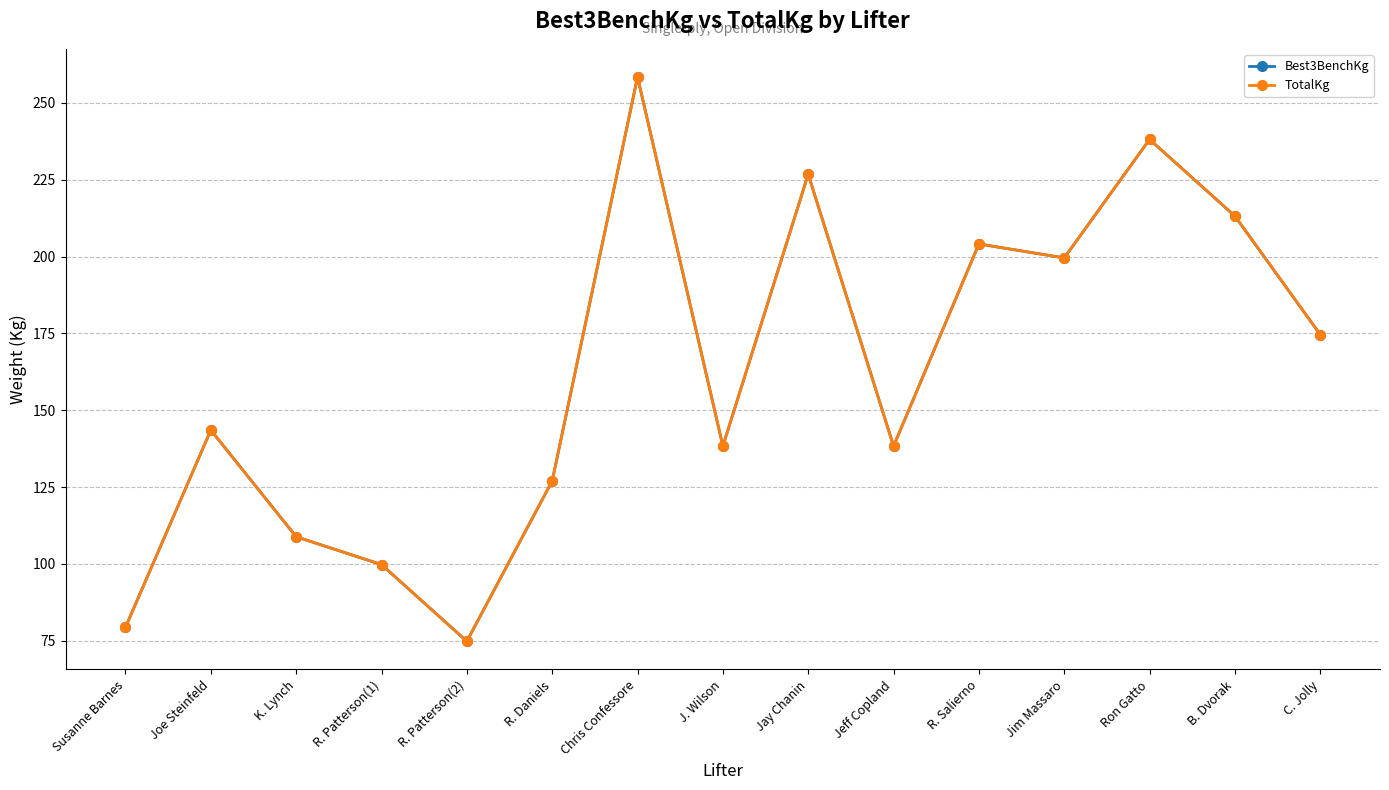

Does the chart have visible grid lines?

Yes